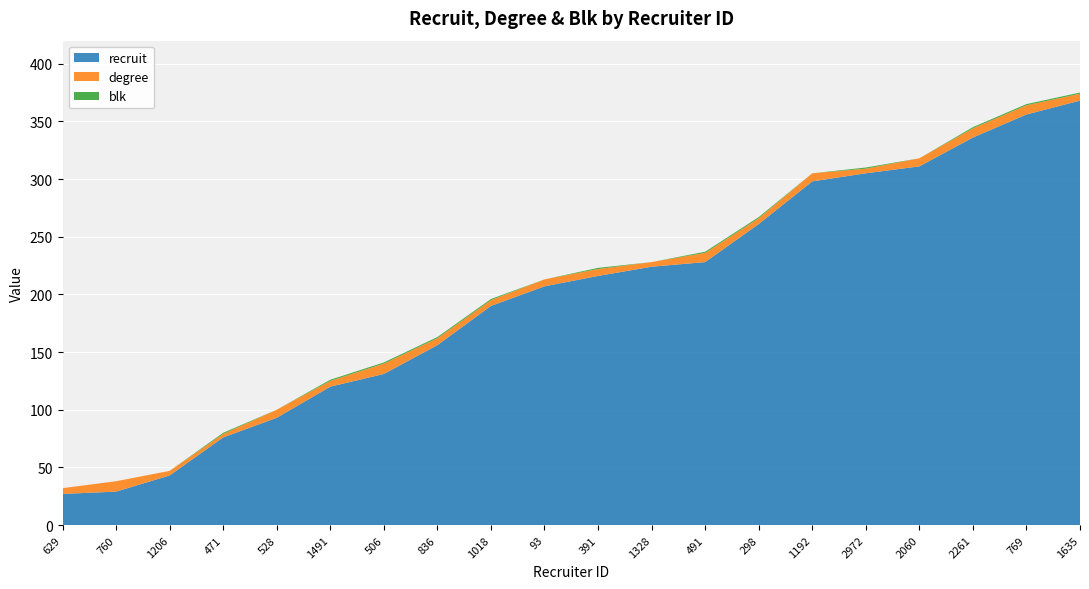

Reading right to left, what are all the values shown in this chart?

recruit: 1635=368	769=356	2261=336	2060=311	2972=305	1192=298	298=261	491=228	1328=224	391=216	93=207	1018=190	836=156	506=131	1491=120	528=93	471=76	1206=43	760=29	629=27
degree: 1635=6	769=8	2261=8	2060=7	2972=4	1192=7	298=5	491=8	1328=4	391=6	93=6	1018=5	836=6	506=9	1491=5	528=7	471=3	1206=4	760=9	629=5
blk: 1635=1	769=1	2261=1	2060=0	2972=1	1192=0	298=1	491=1	1328=0	391=1	93=0	1018=1	836=1	506=1	1491=1	528=0	471=1	1206=0	760=0	629=0